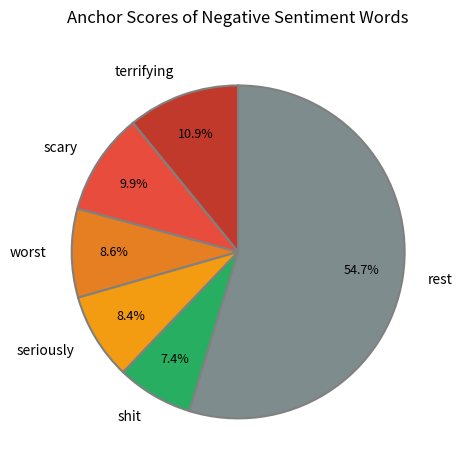

What is the smallest slice in the pie chart?

shit